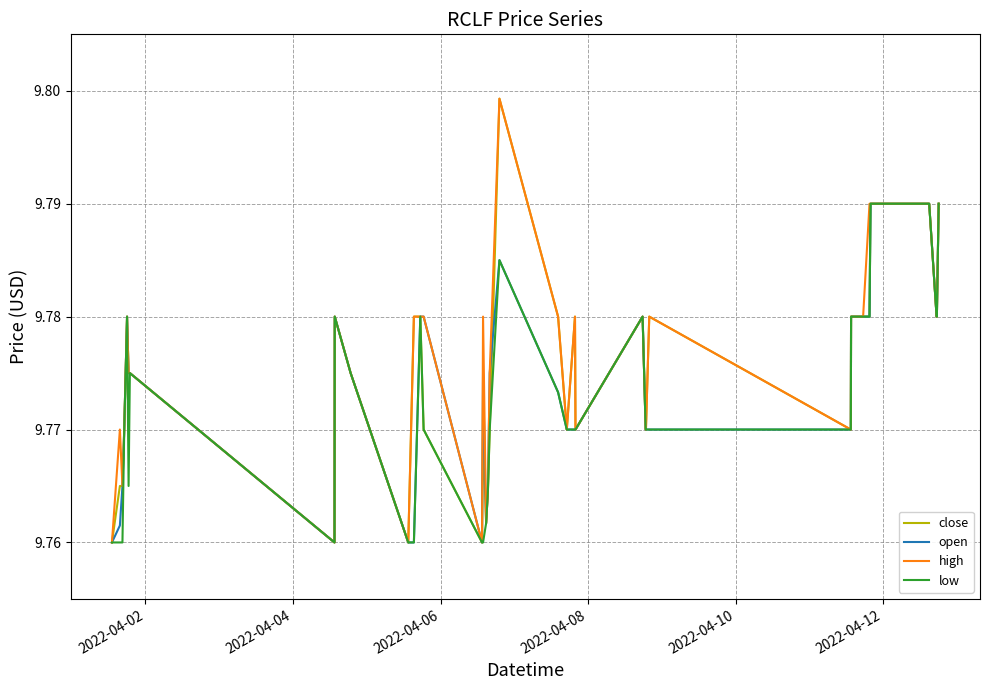

List the series in order of their overall mean, highest first.

high, close, open, low